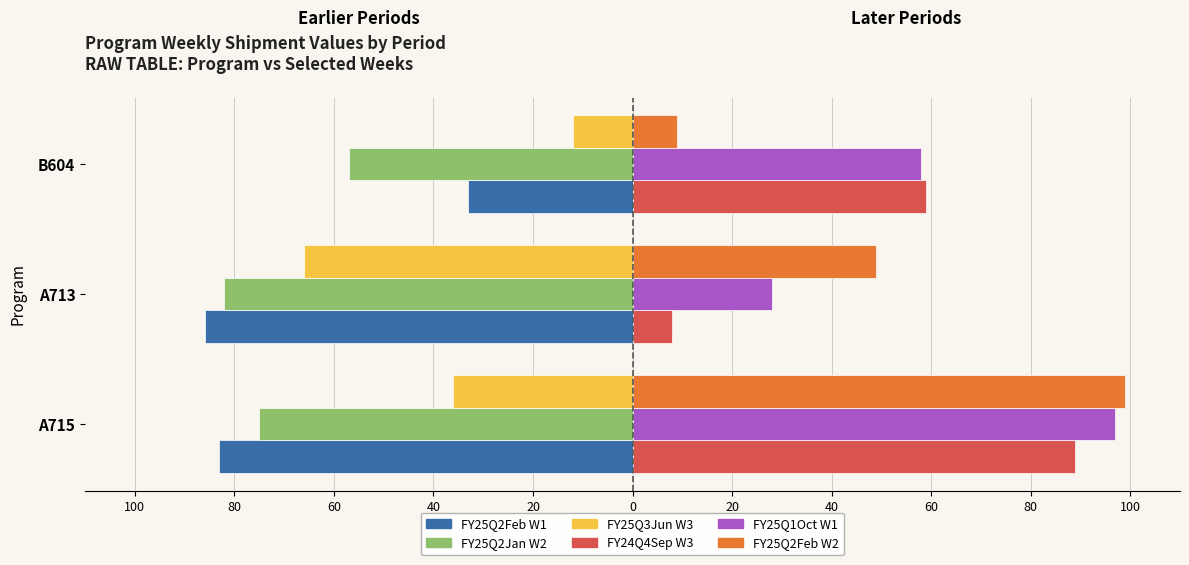

What are all the series names shown in the legend?

FY25Q2Feb W1, FY25Q2Jan W2, FY25Q3Jun W3, FY24Q4Sep W3, FY25Q1Oct W1, FY25Q2Feb W2